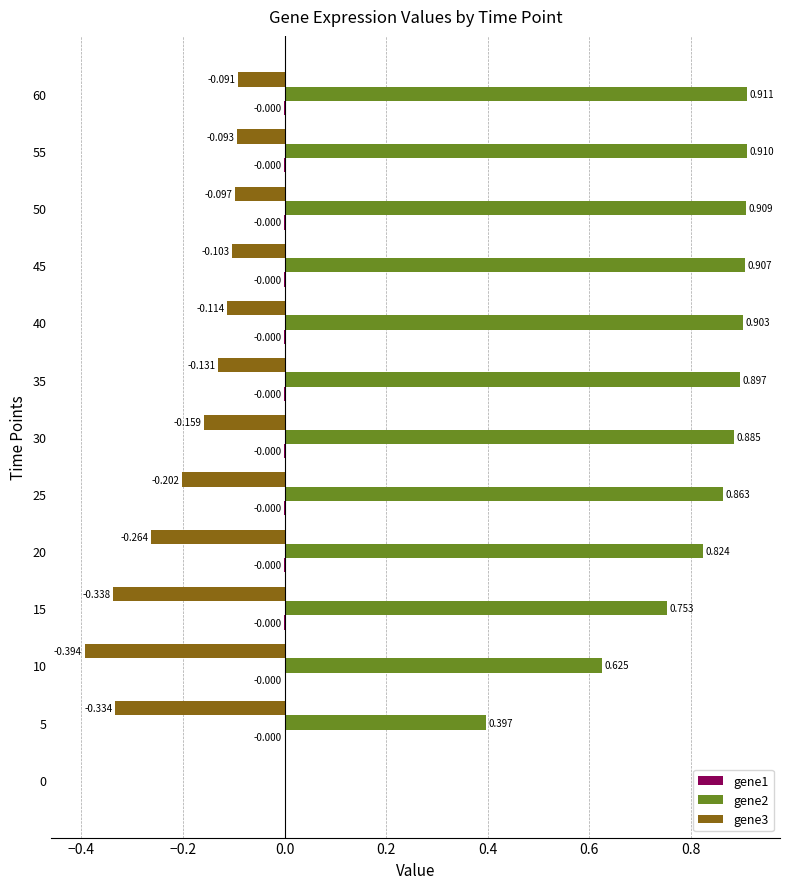

Is the value of gene3 at 50 greater than the value of gene2 at 45?

No